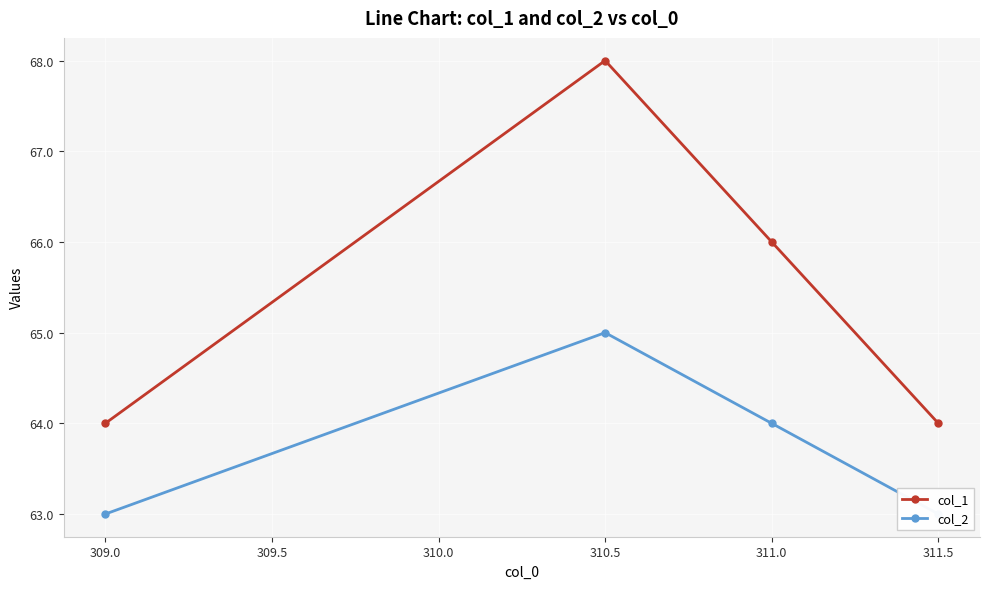

True or false: col_2 and col_1 intersect in this chart.

False